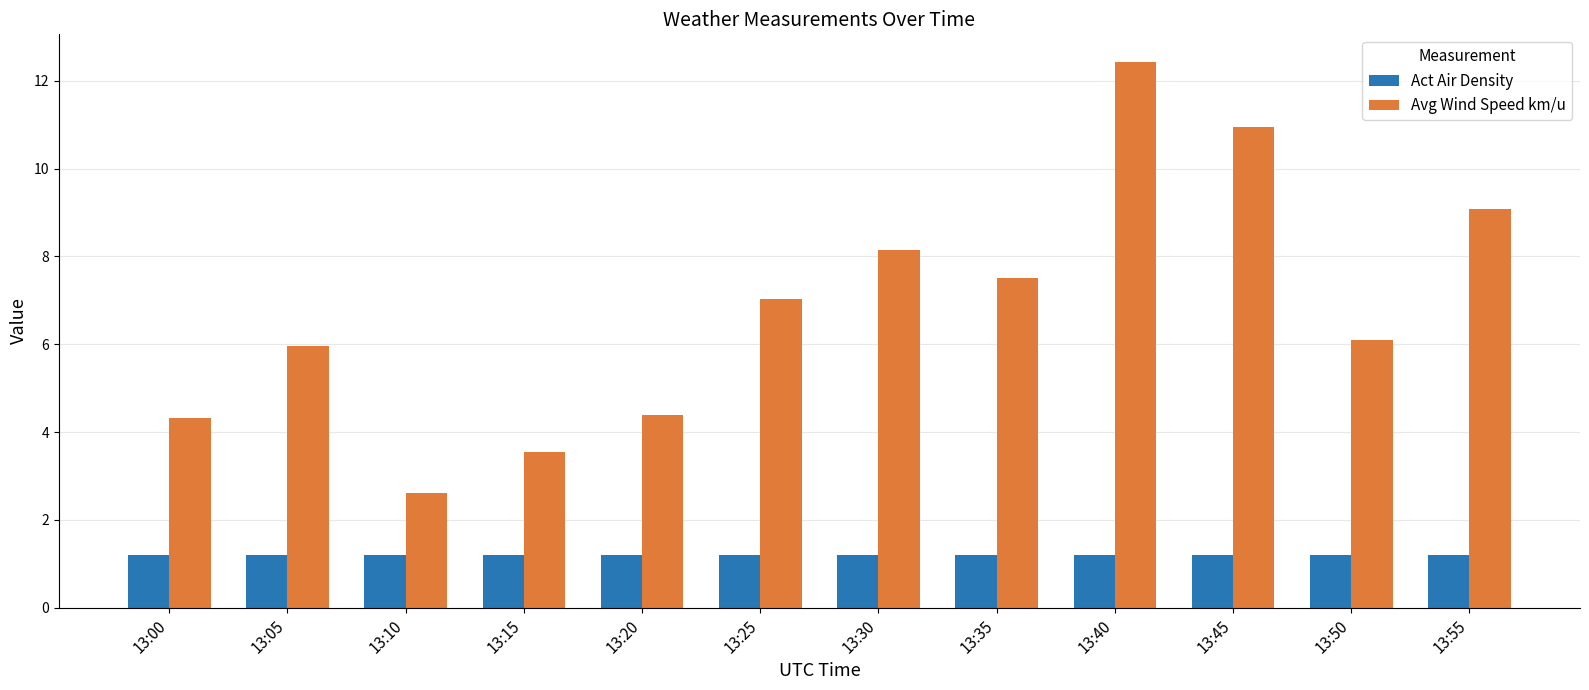

What is the sum of the Act Air Density values at 13:55 and 13:05?

2.4